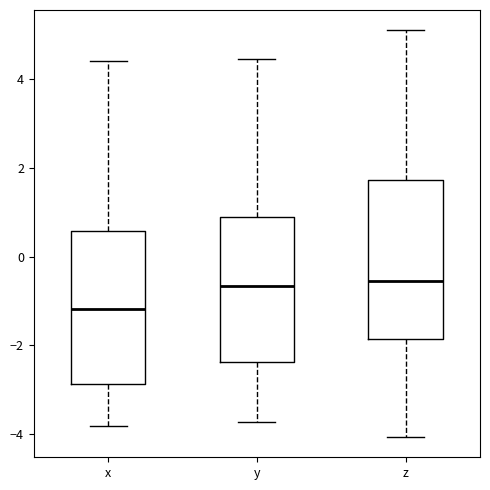

Where does the upper whisker of the box for z end on the y-axis? The values are not printed on the chart, so give them approximately, as read against the axis.

5.2